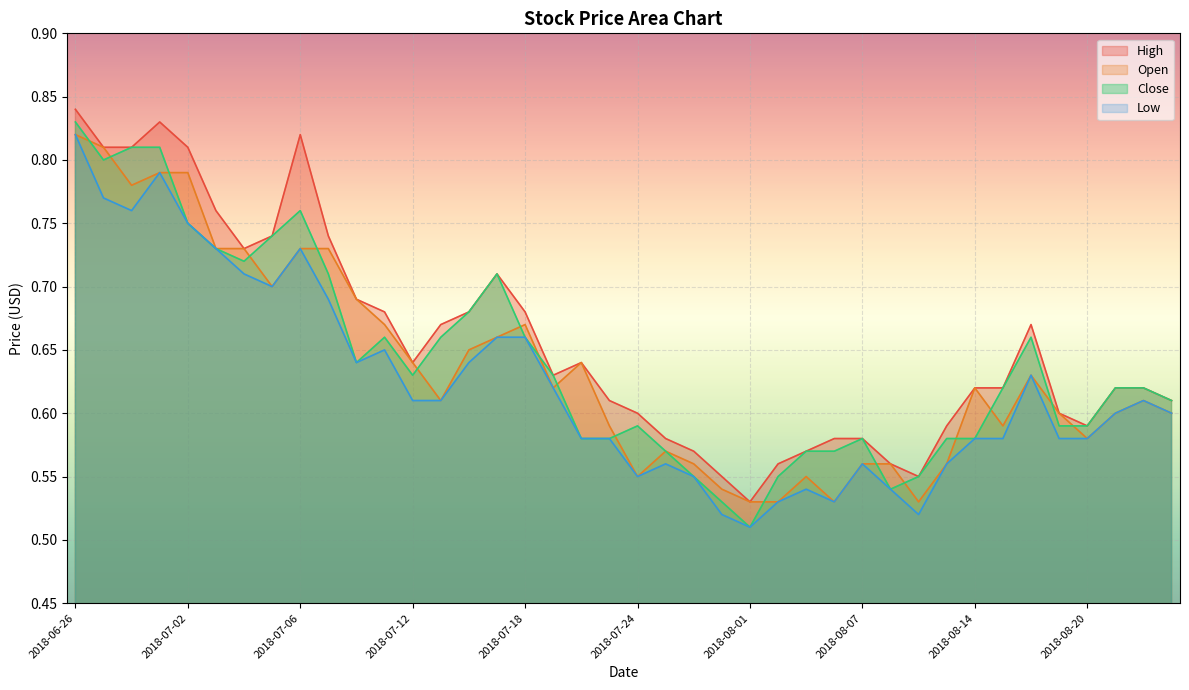

What value does the Open series have at 2018-07-06?

0.7